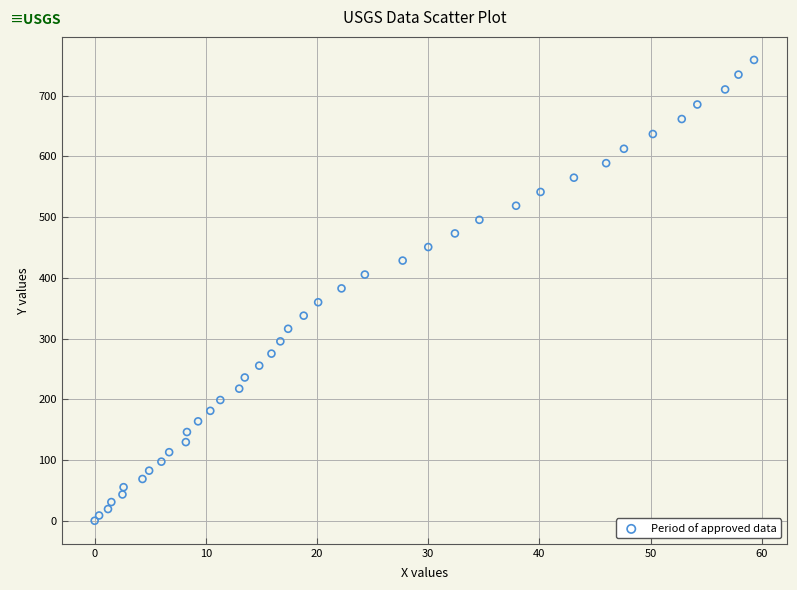

What is the range of Y values (max minus min)?

758.8